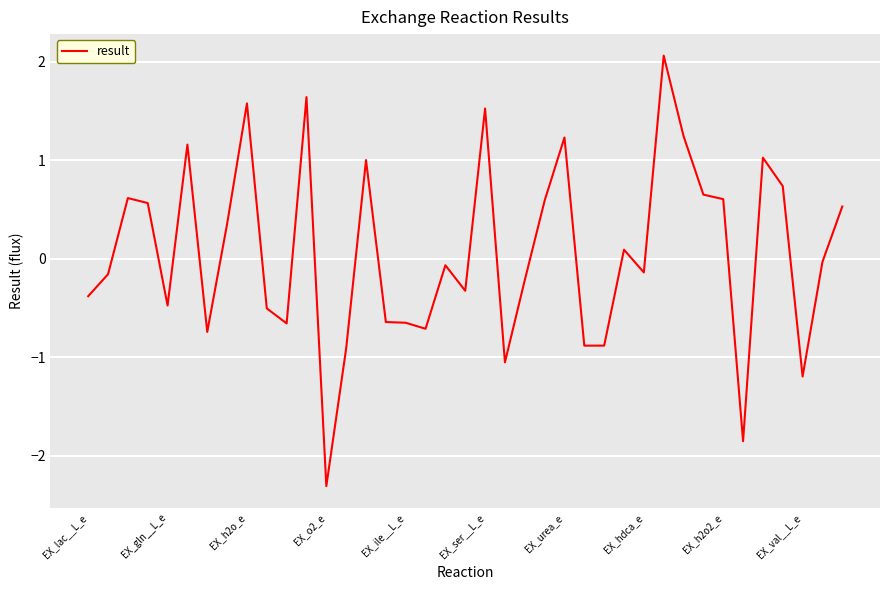

What is the maximum value shown in the chart?

2.1